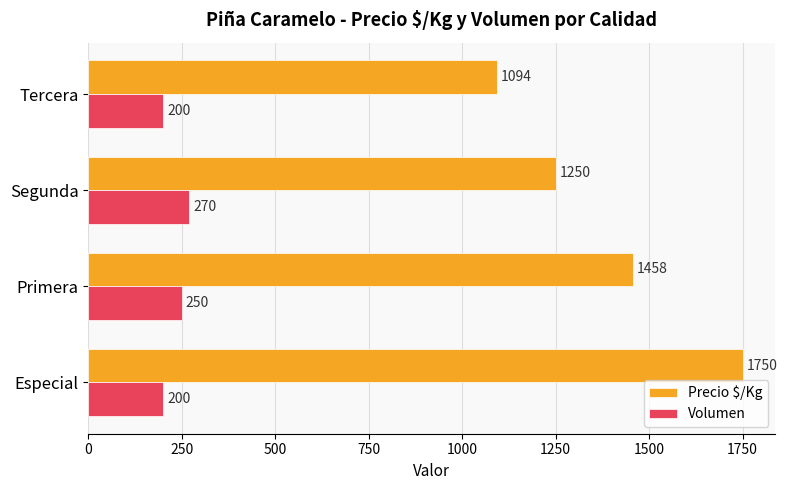

The value of Precio $/Kg at Segunda is 1250. True or false?

True